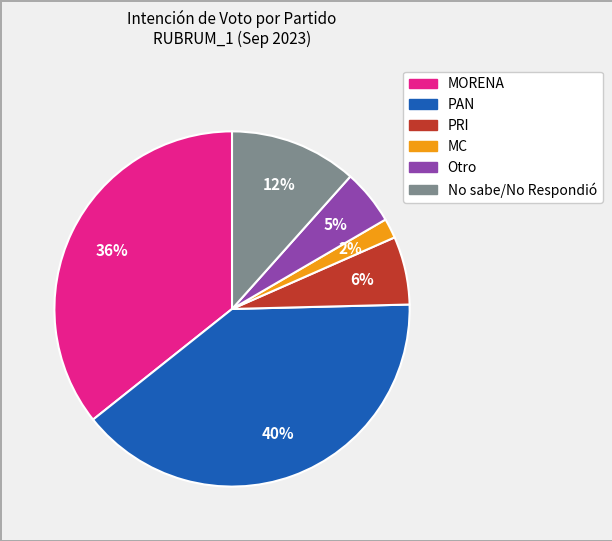

Does MORENA represent more than half of the total?

No